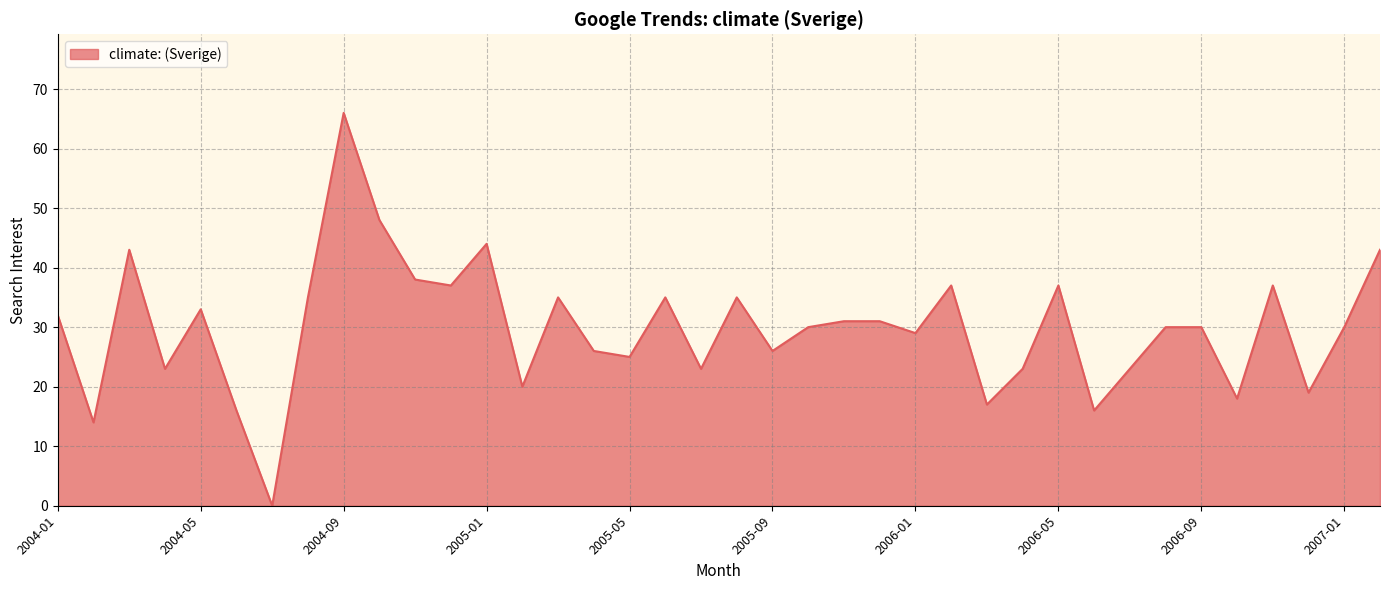

What is the greatest value displayed?

66